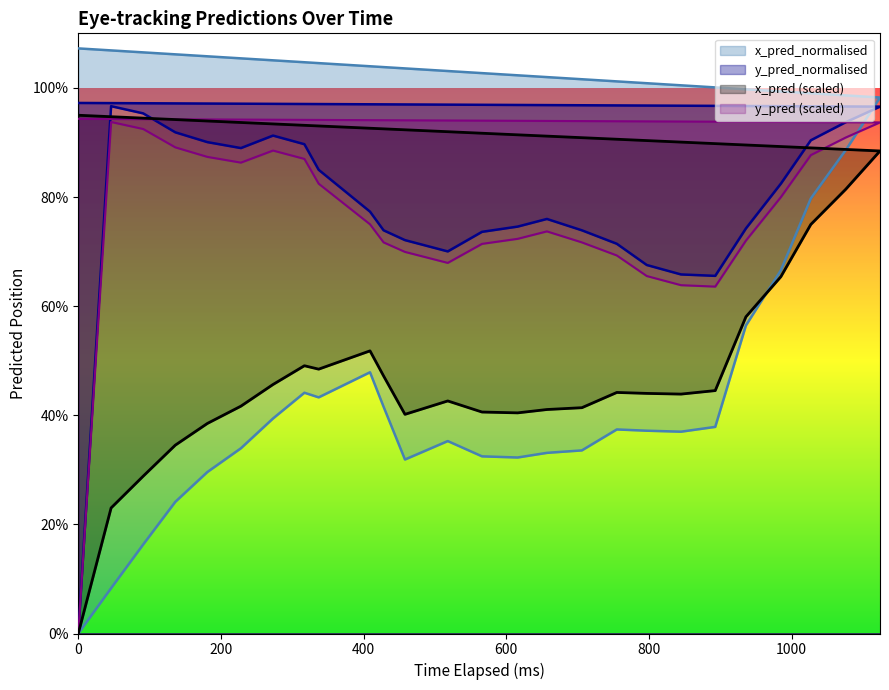

Is it true that x_pred_normalised equals 0.5 at 0?

False